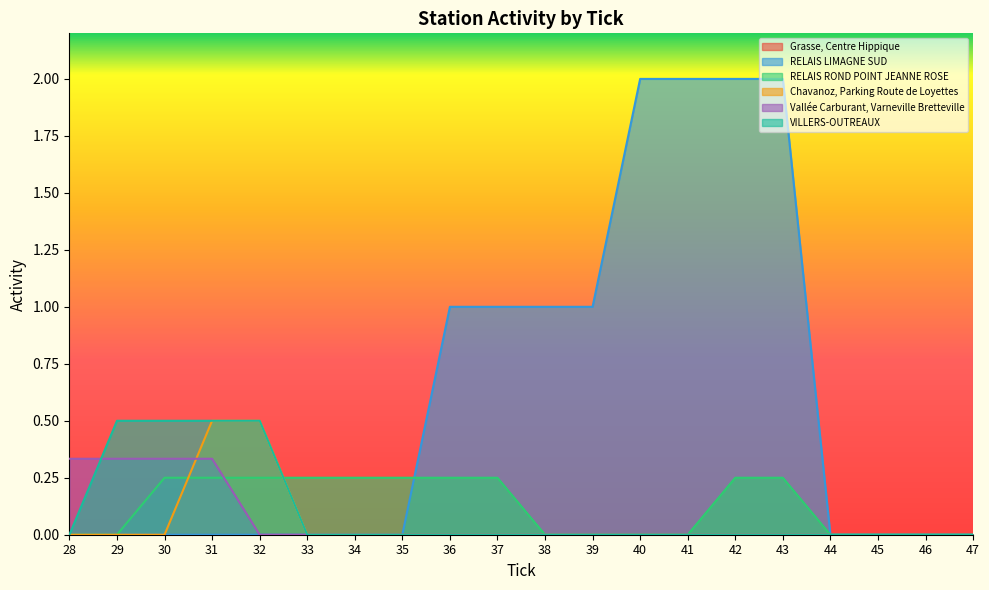

Is it true that RELAIS LIMAGNE SUD equals 0.0 at 47?

True